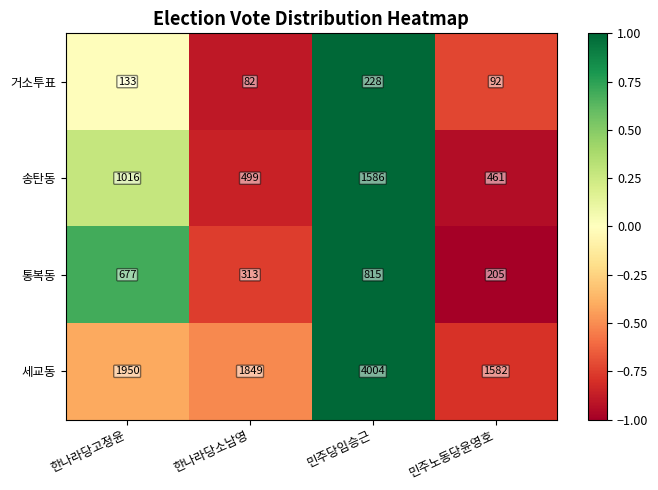

Reading left to right, transcribe all the data shown in this chart.

거소투표: 한나라당고정윤=133	한나라당소남영=82	민주당임승근=228	민주노동당윤영호=92
송탄동: 한나라당고정윤=1016	한나라당소남영=499	민주당임승근=1586	민주노동당윤영호=461
통복동: 한나라당고정윤=677	한나라당소남영=313	민주당임승근=815	민주노동당윤영호=205
세교동: 한나라당고정윤=1950	한나라당소남영=1849	민주당임승근=4004	민주노동당윤영호=1582